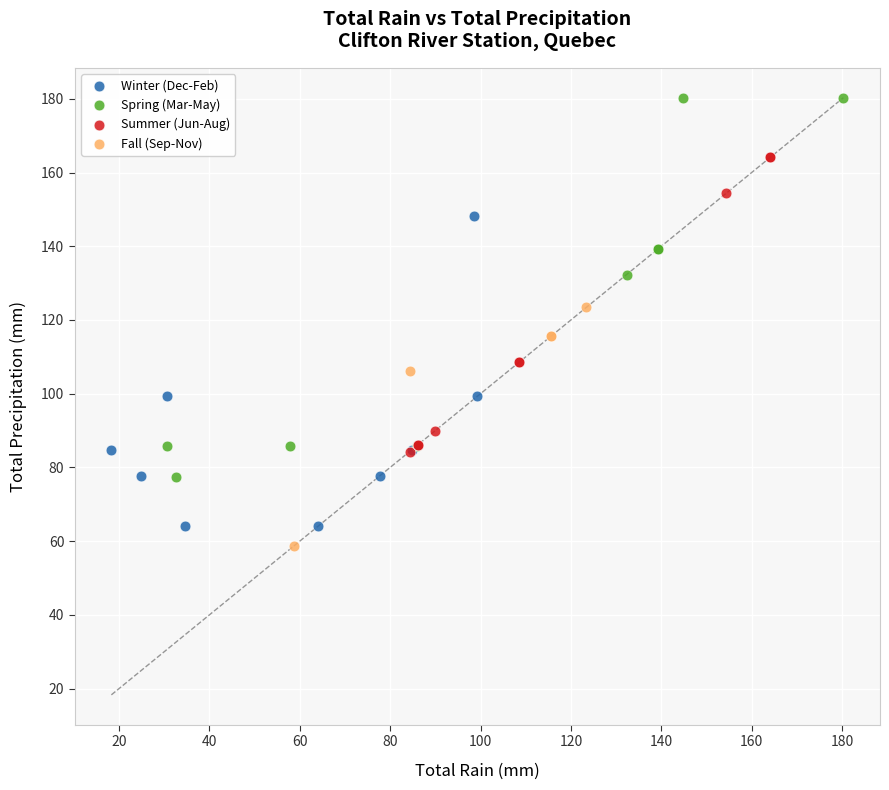

Which series contains the highest Y value?

Spring (Mar-May)